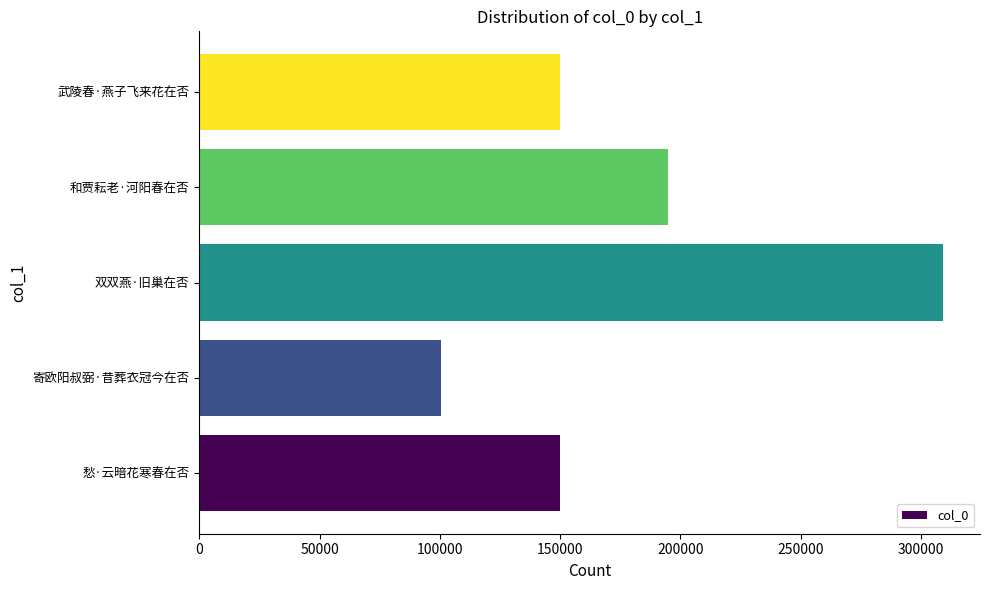

What is the difference between the maximum and minimum values?

208617